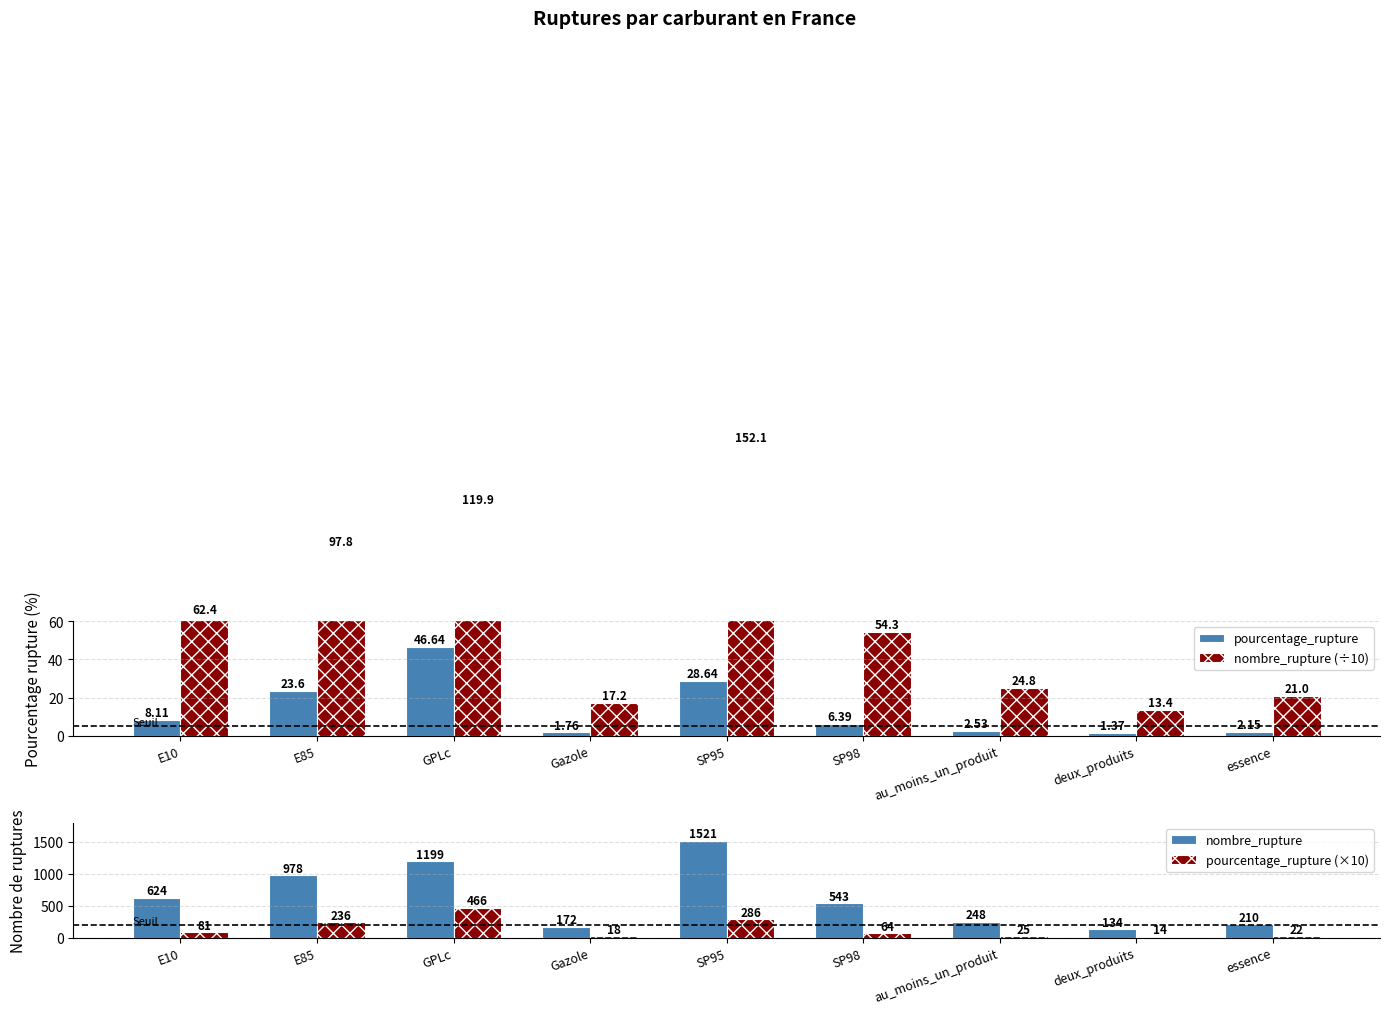

Where does the pourcentage_rupture series first go above 6?

E10